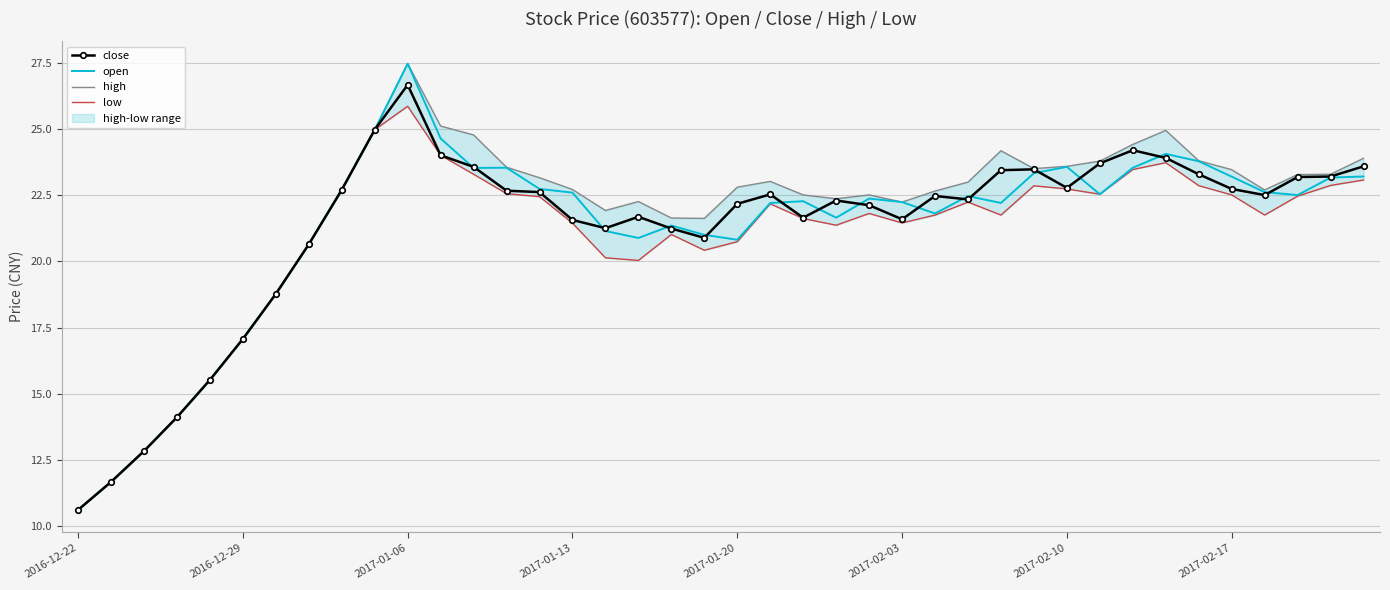

How many interior local valleys does the low series have?

7